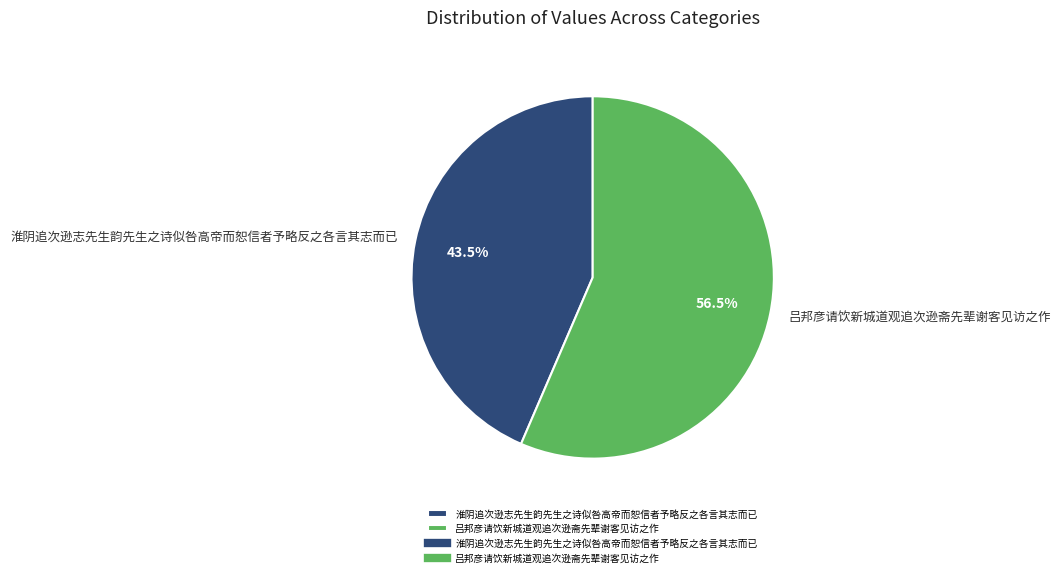

Approximately how many times larger is the value at 淮阴追次逊志先生韵先生之诗似咎高帝而恕信者予略反之各言其志而已 compared to 吕邦彦请饮新城道观追次逊斋先辈谢客见访之作?

0.8